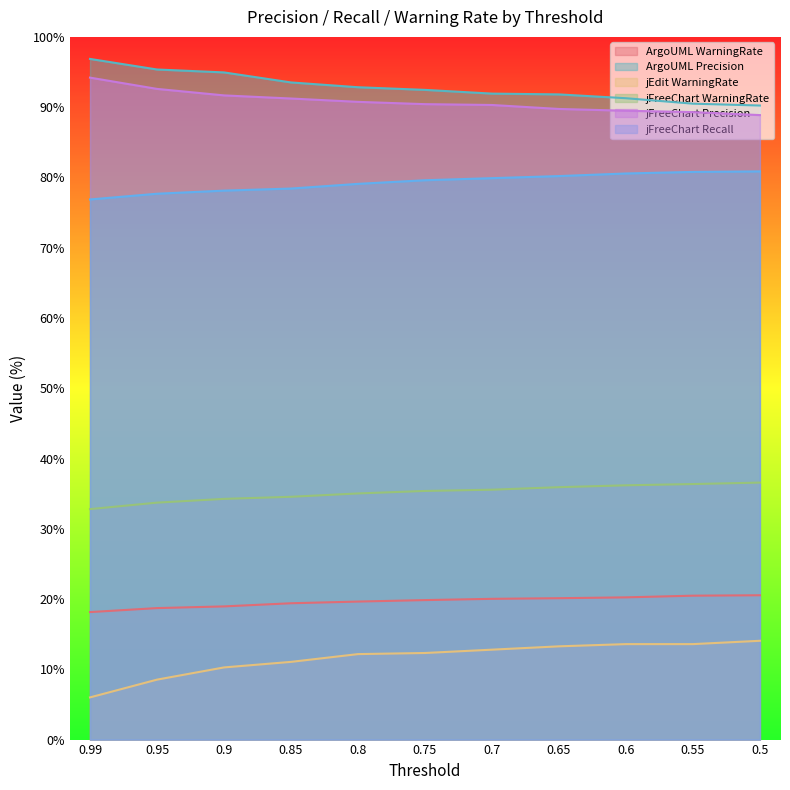

How many data points does each series have?

11